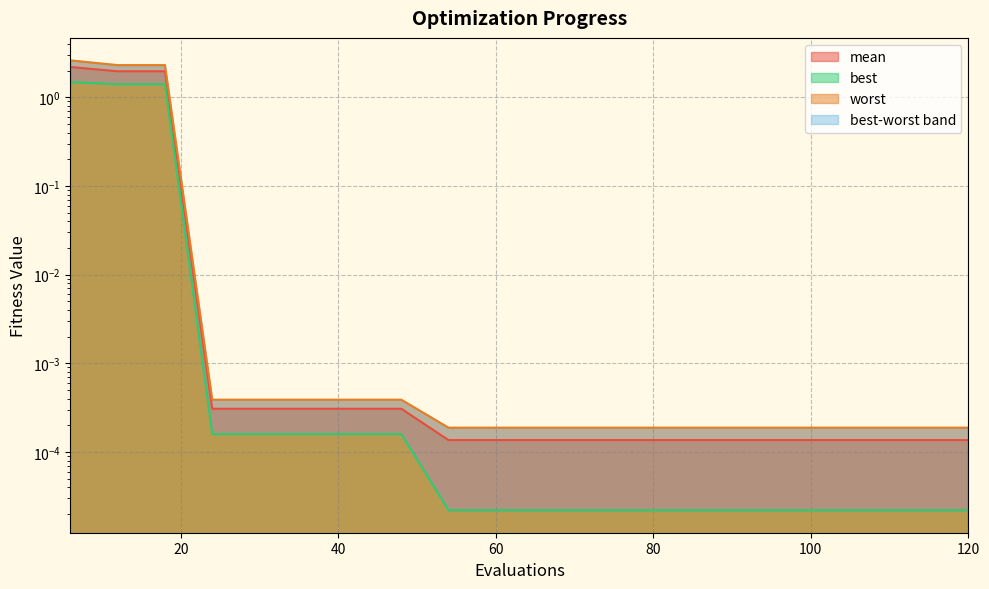

Rank the series by their maximum value, from lowest to highest.

best, mean, worst